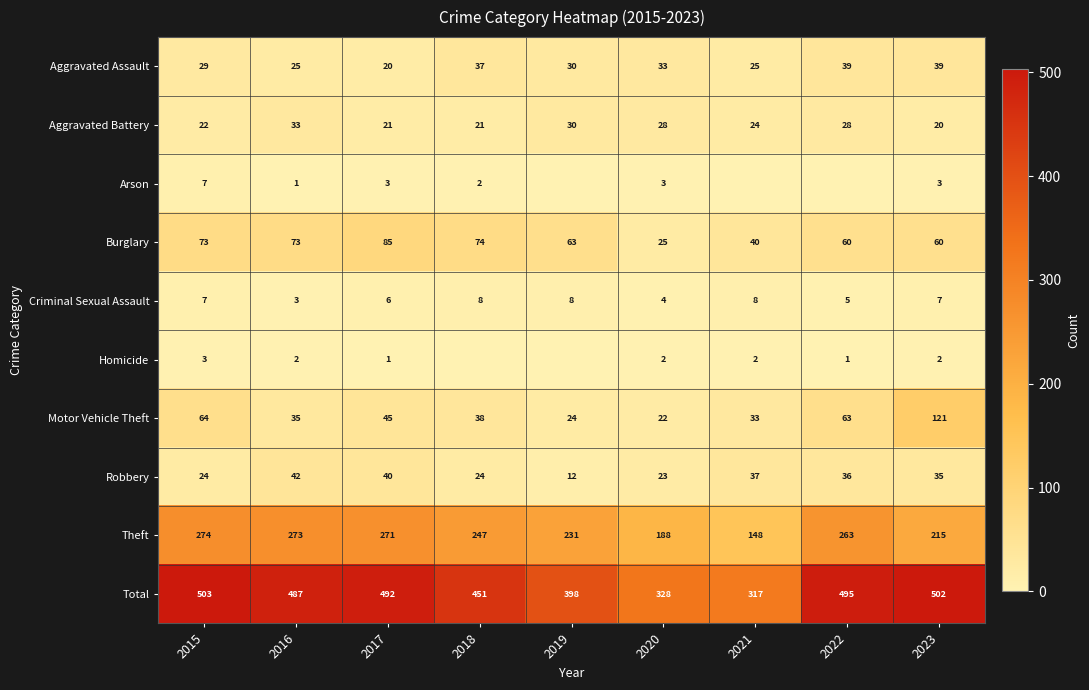

Rank the categories by Motor Vehicle Theft value from lowest to highest.

2020, 2019, 2021, 2016, 2018, 2017, 2022, 2015, 2023